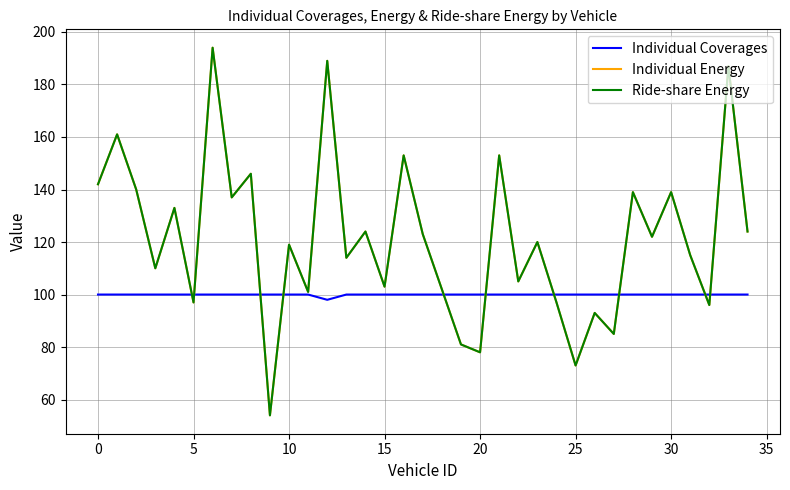

Does the chart display data point markers on the line(s)?

No